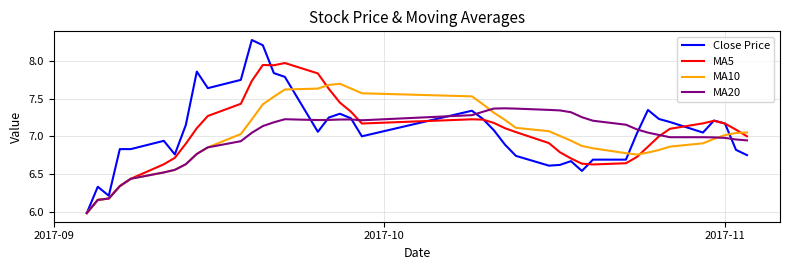

What is the smallest value displayed?

6.0